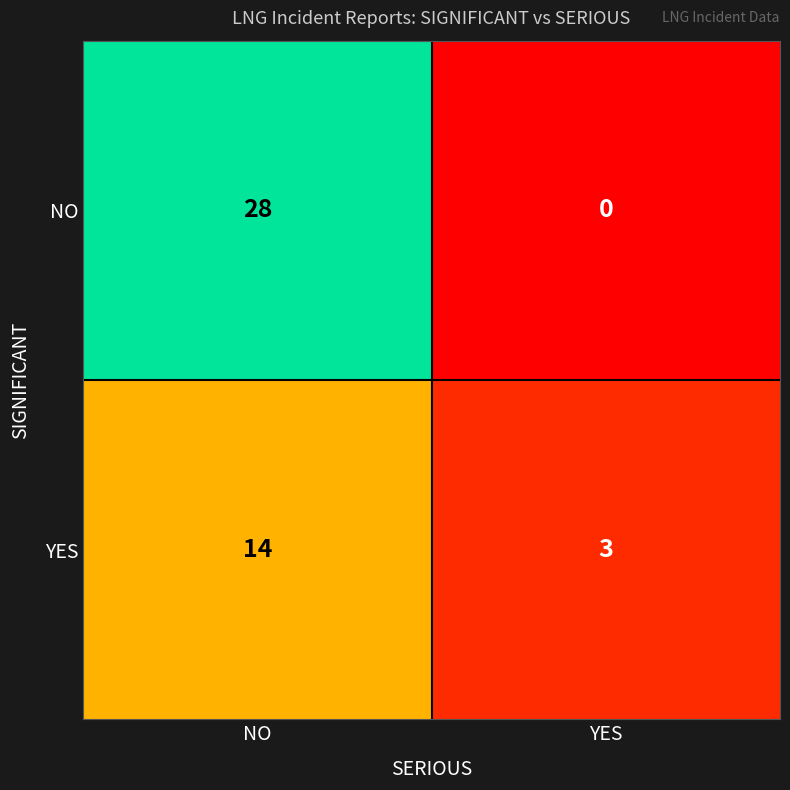

At which category does the chart reach its minimum across all series?

YES